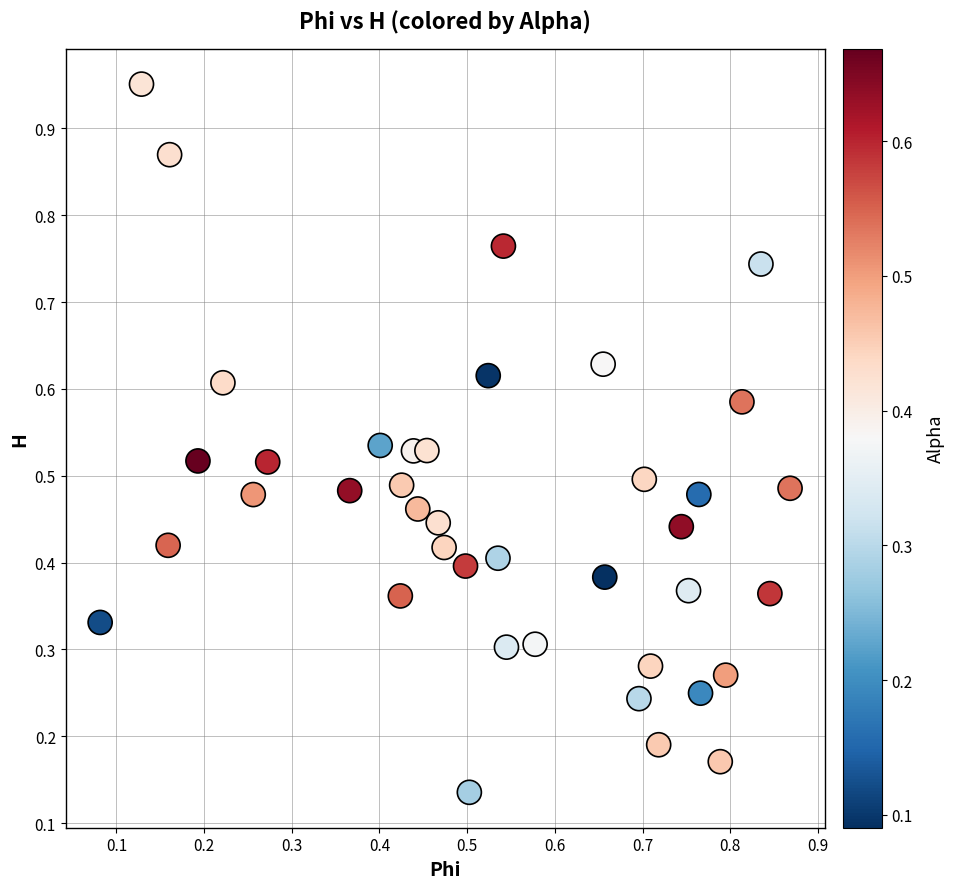

How many data points are displayed?

40